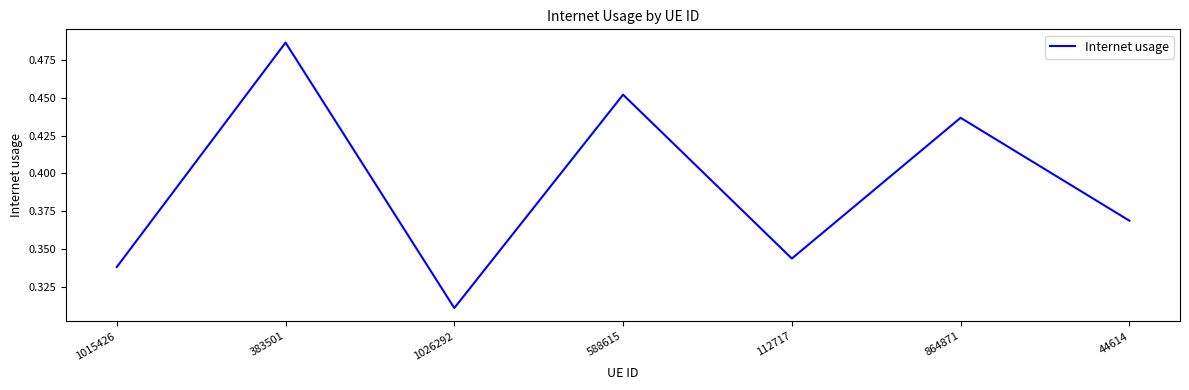

Where is the data nearest to the value 0?

1026292